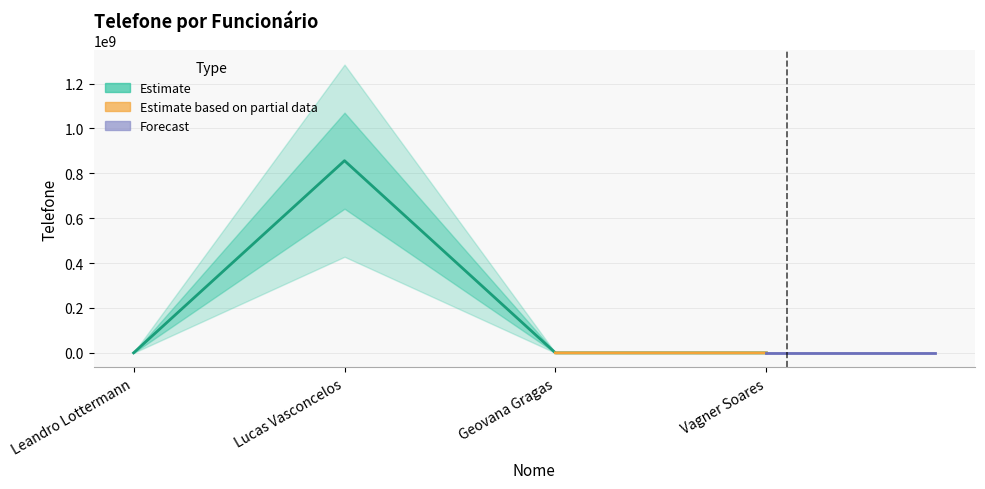

What is the value of the 2nd point from the left?

856253445